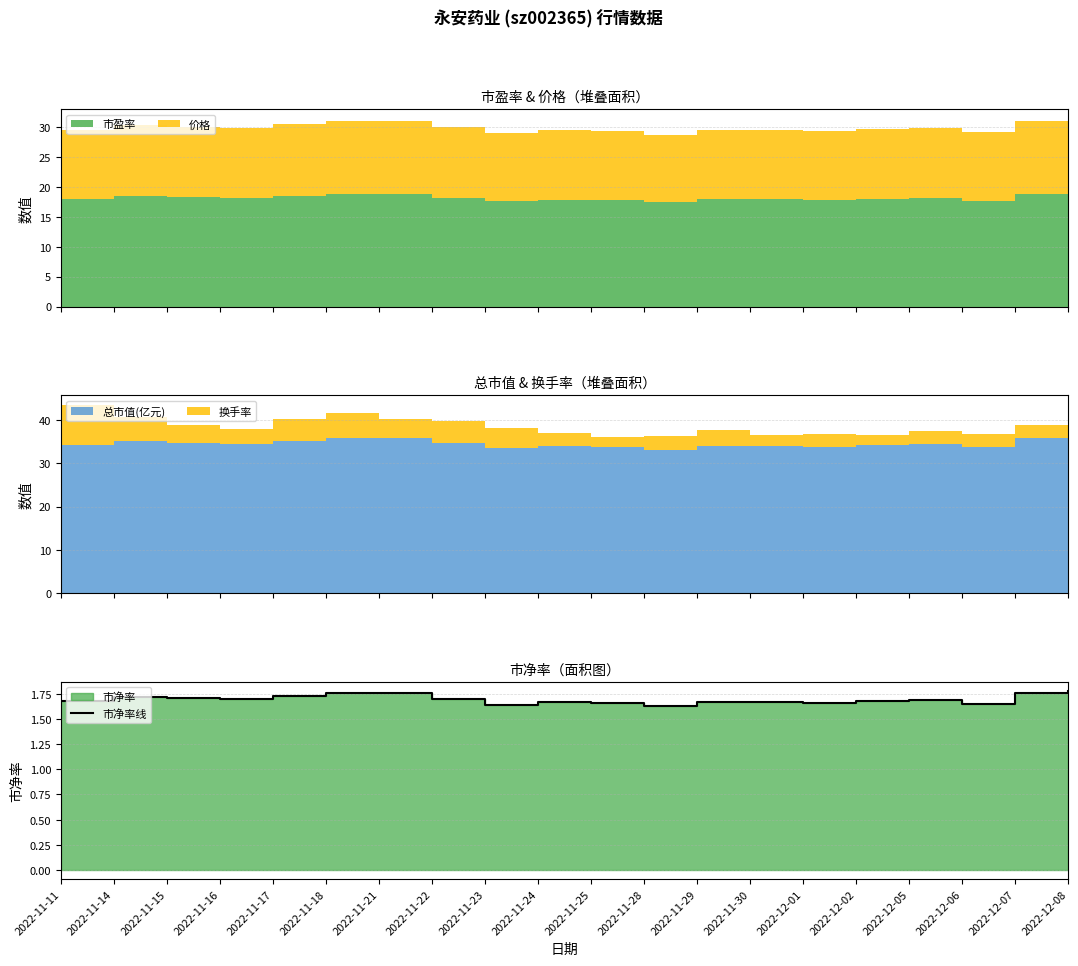

What is the change in value from 2022-11-21 to 2022-11-23?

-0.1